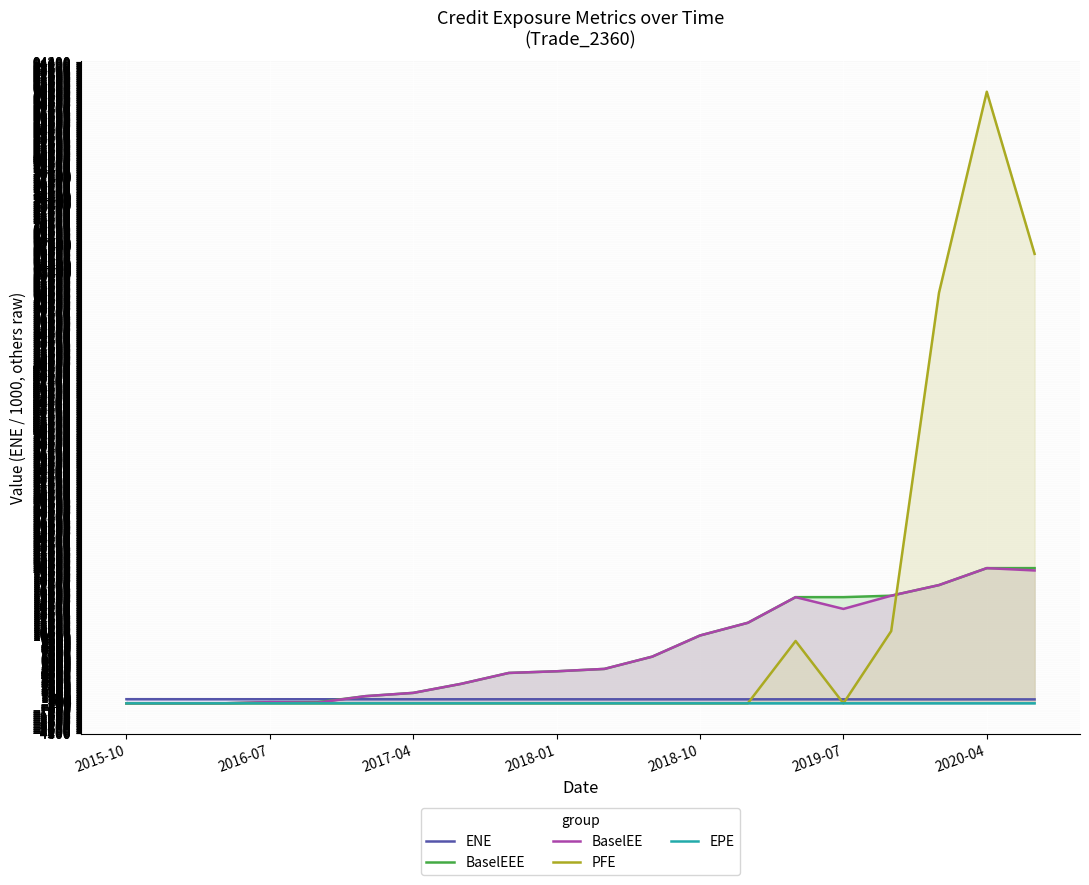

What is the value of the ENE point at the 6th from the left?

602.8